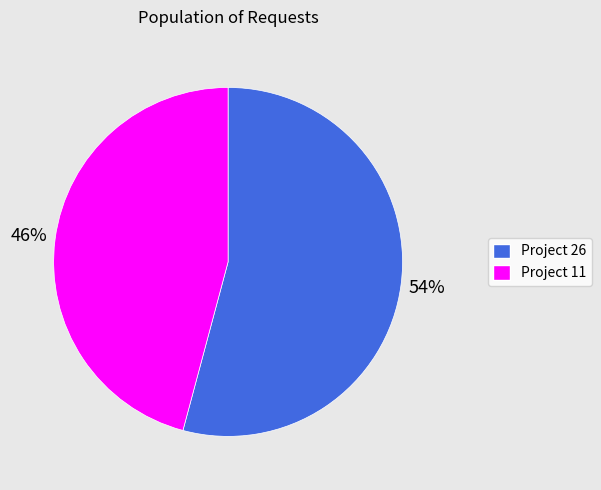

Count the number of slices in the pie.

2